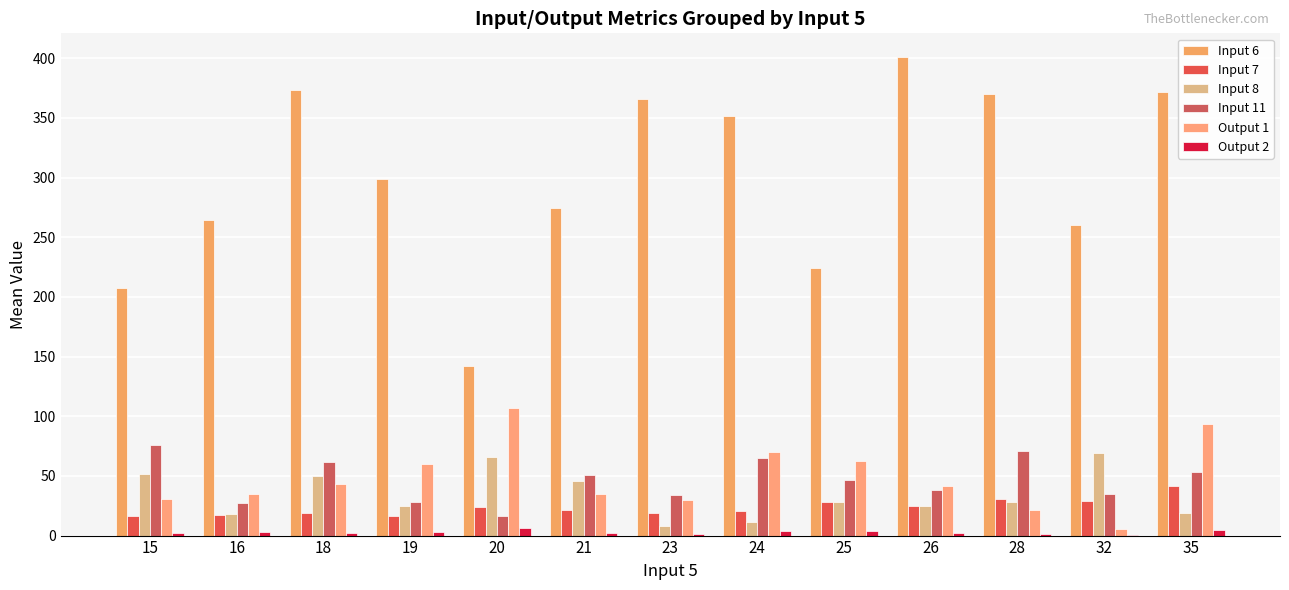

Does the chart contain stacked bars?

No